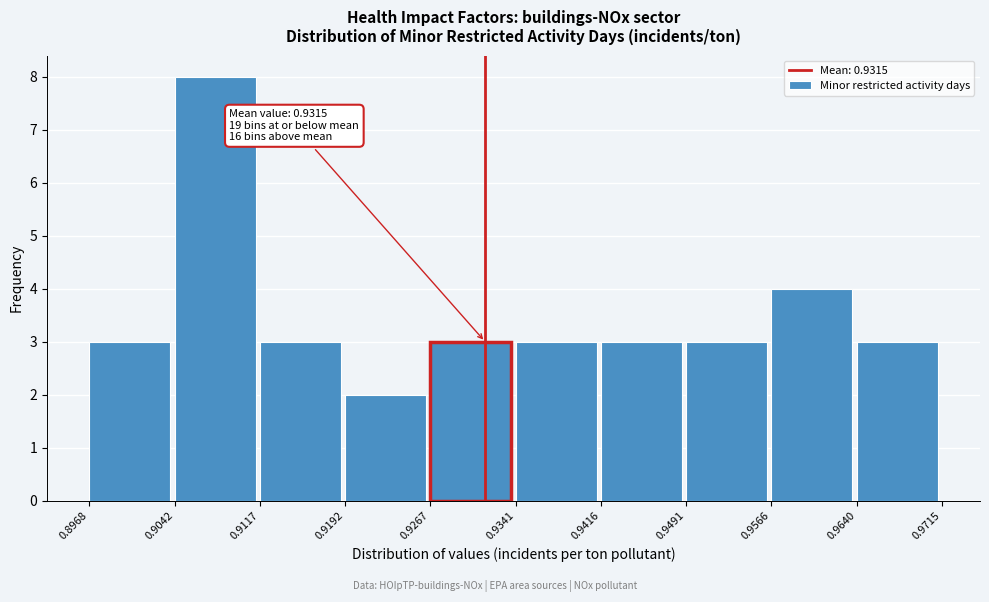

Over which range of the x-axis is the bar tallest?

0.9042 to 0.9117